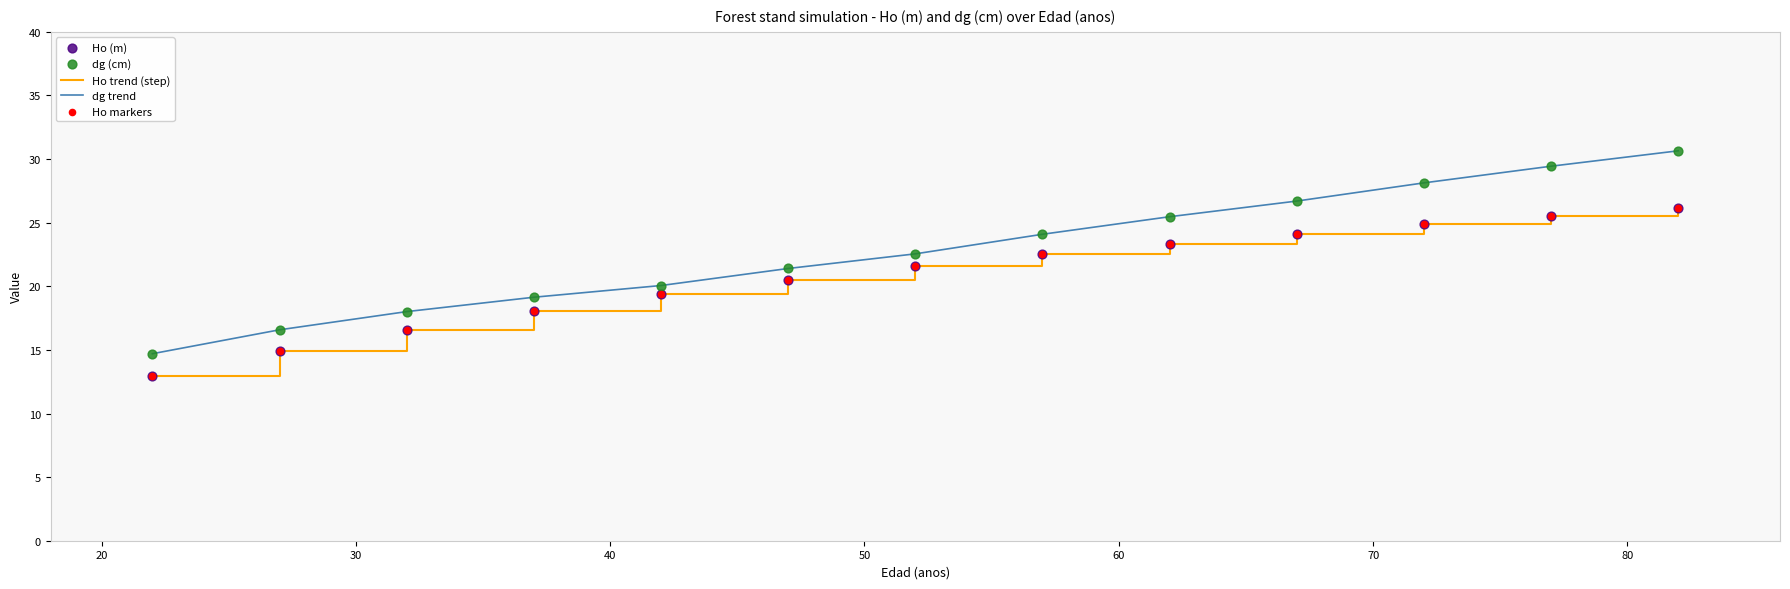

Which series has the widest spread of values?

dg trend